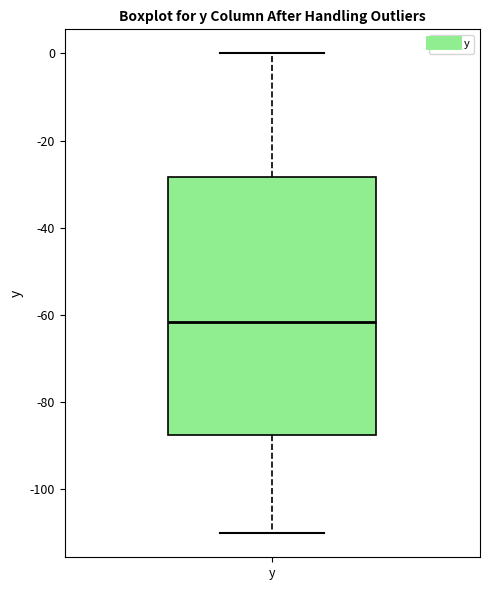

Where is the lower edge of the box for y on the y-axis? The values are not printed on the chart, so give them approximately, as read against the axis.

-88